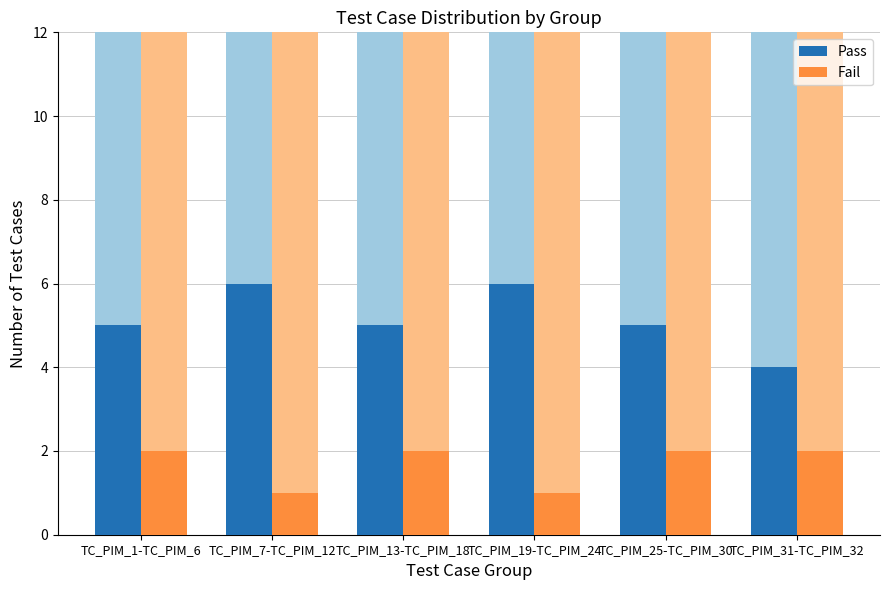

Is it true that Pass equals 2 at TC_PIM_31-TC_PIM_32?

False